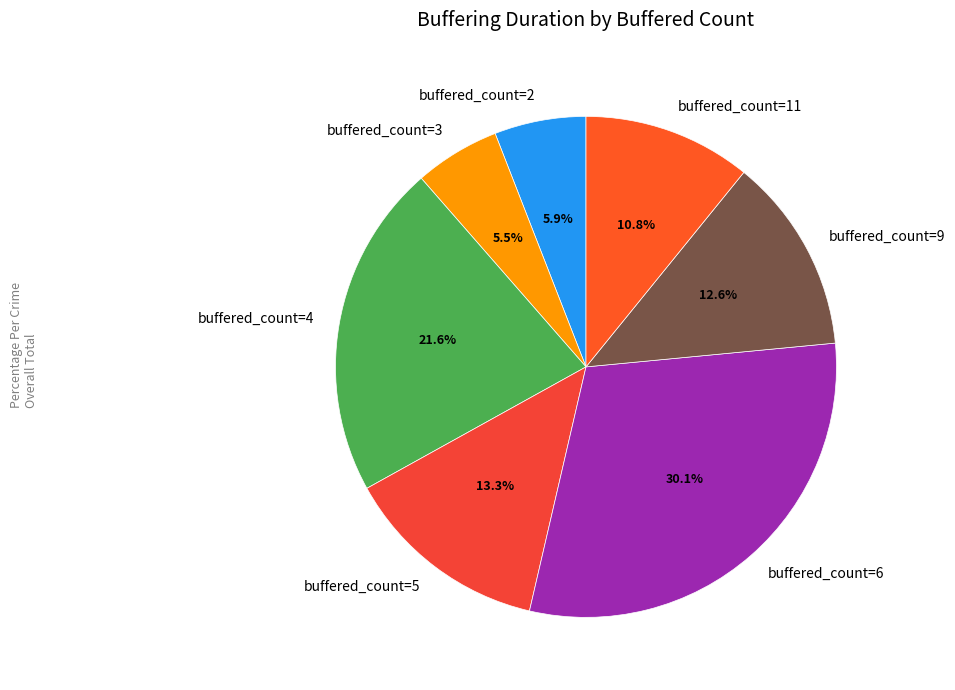

Is there any slice that represents more than half of the pie?

No